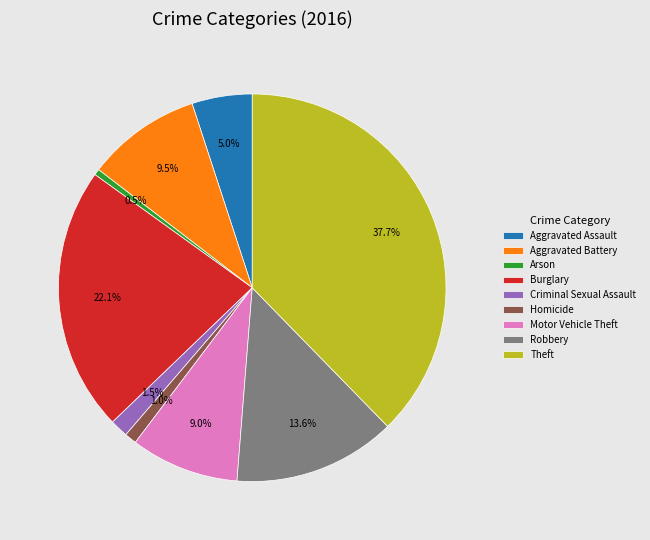

Which category has the biggest portion of the pie?

Theft